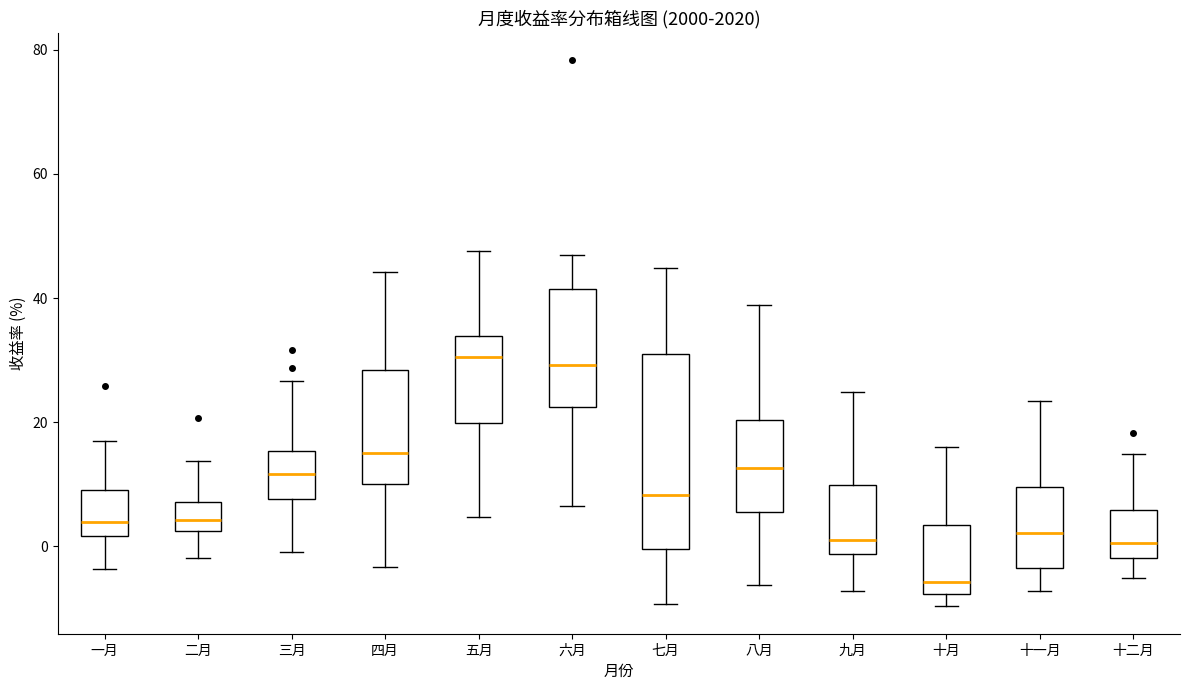

Which box has the lowest median line?

十月